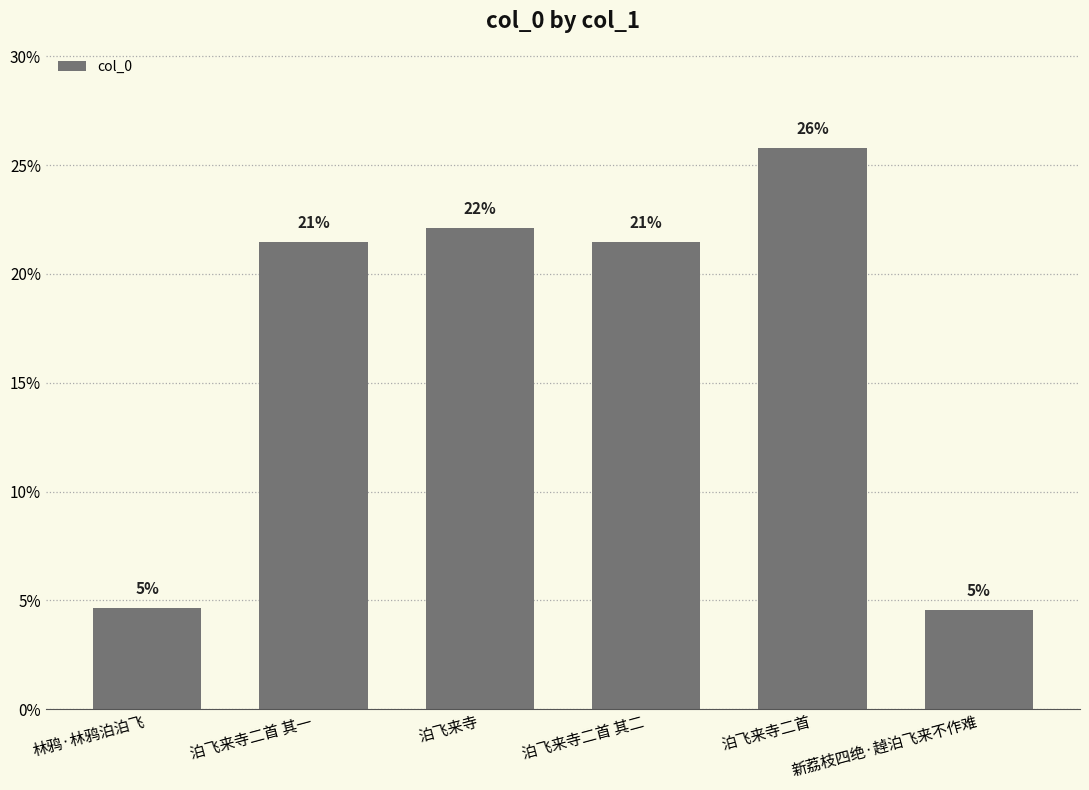

Reading left to right, extract all data points from this chart.

4.7	21.5	22.1	21.5	25.8	4.5